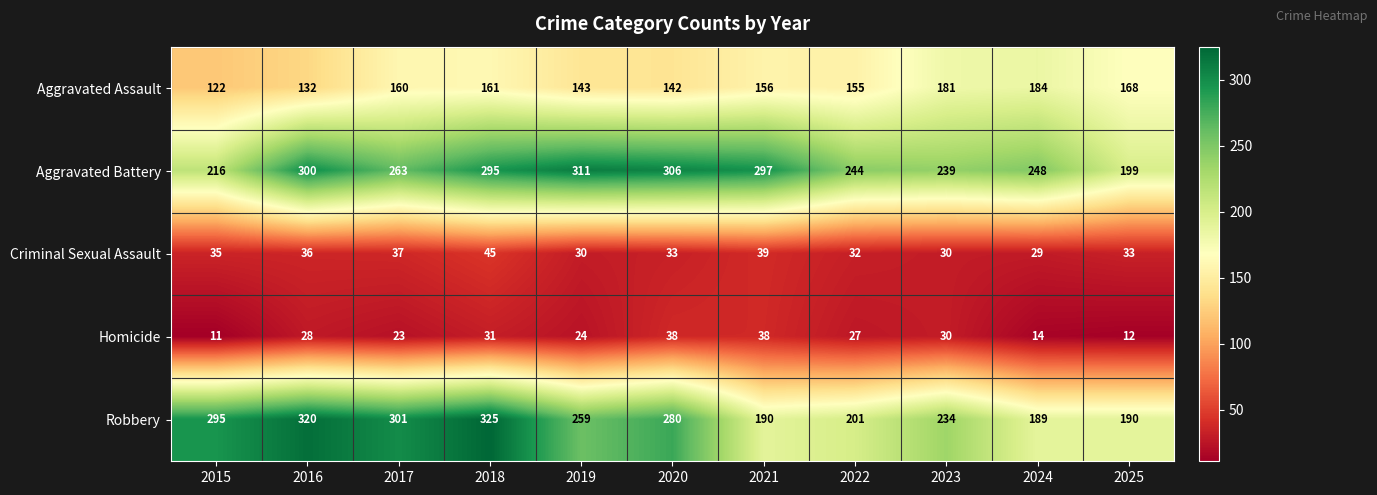

The value of Criminal Sexual Assault at 2017 is 63. True or false?

False